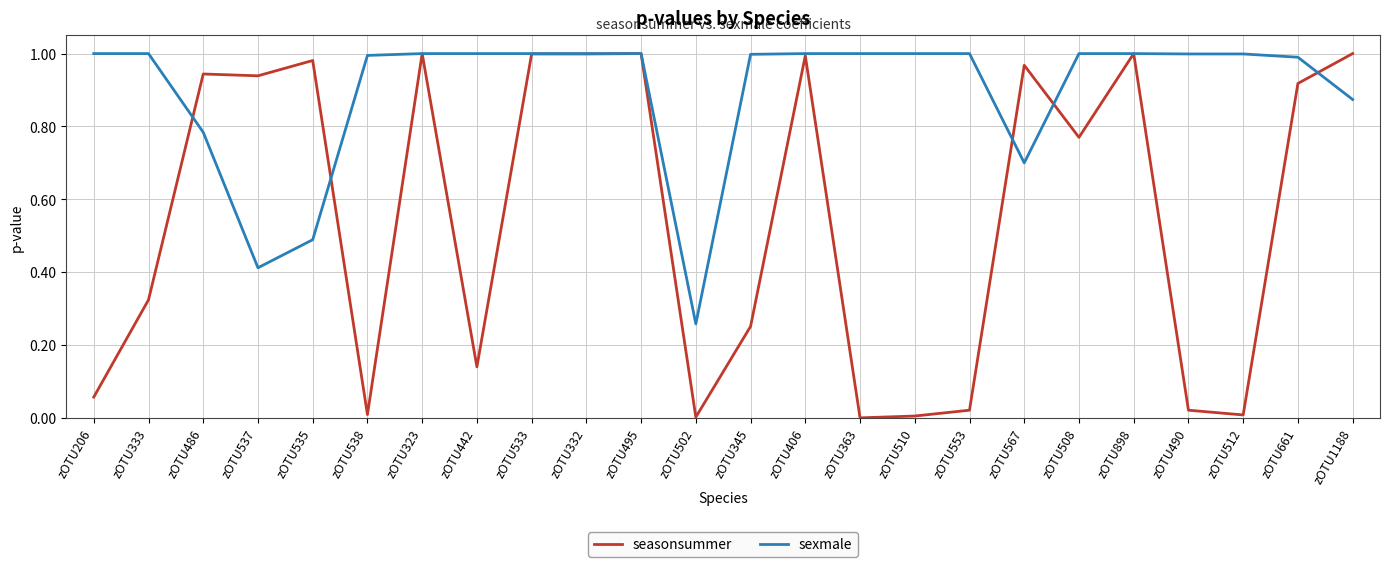

Which series changed the most between zOTU406 and zOTU661?

seasonsummer